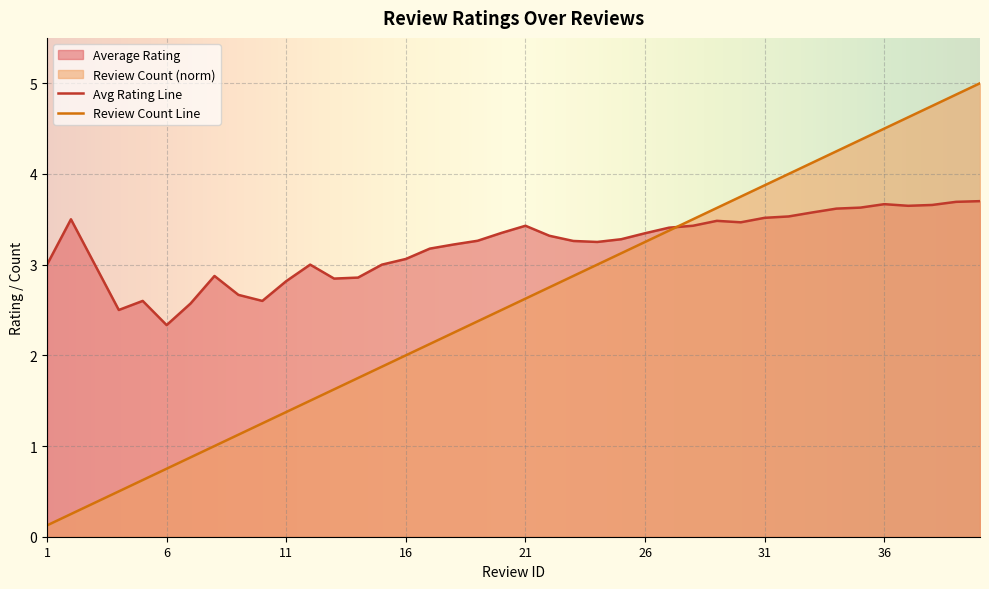

Rank the categories by value from lowest to highest.

1, 2, 3, 4, 5, 6, 7, 8, 9, 10, 11, 12, 13, 14, 15, 16, 17, 18, 19, 20, 21, 22, 23, 24, 25, 26, 27, 28, 29, 30, 31, 32, 33, 34, 35, 36, 37, 38, 39, 40